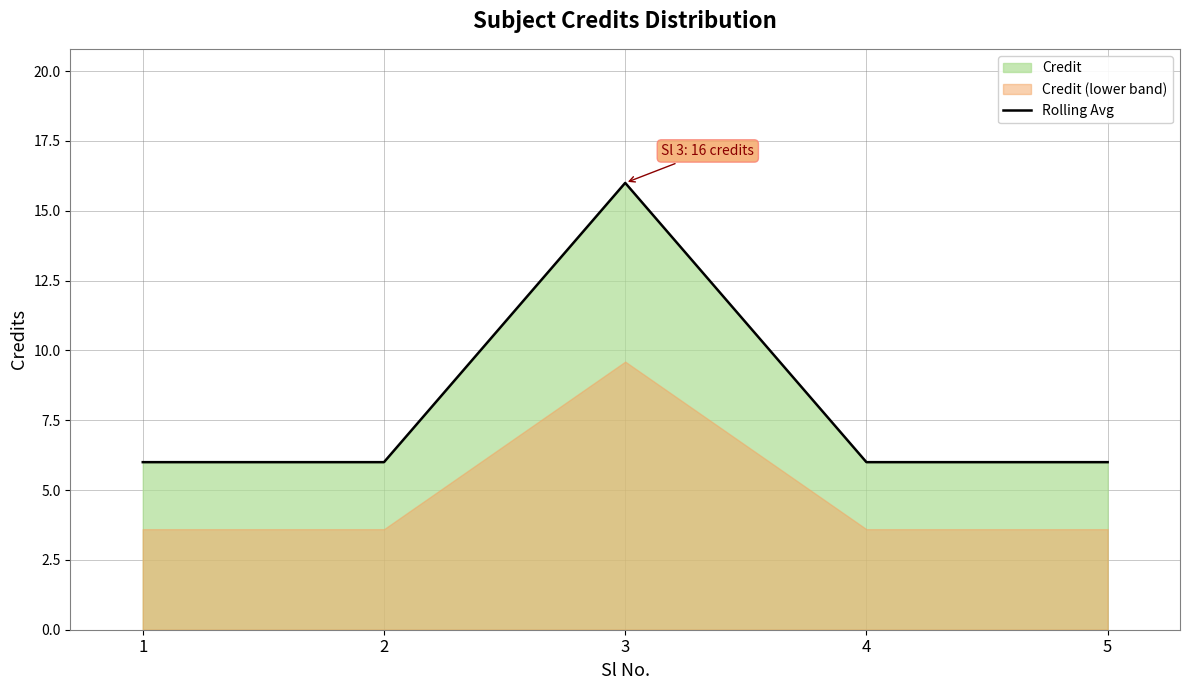

Rank the categories by value from highest to lowest.

3, 1, 2, 4, 5